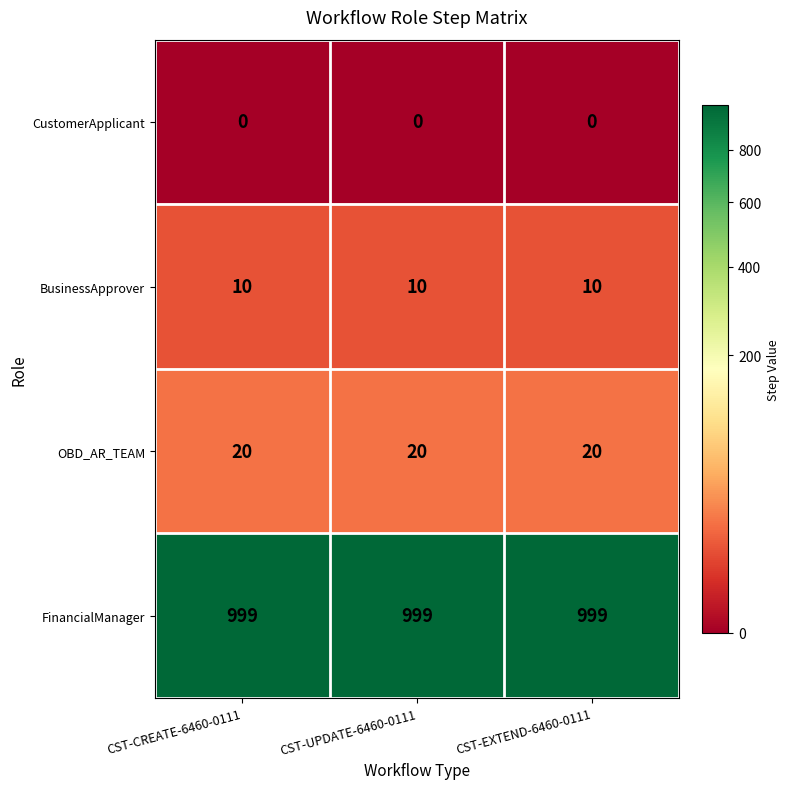

The value of FinancialManager at CST-CREATE-6460-0111 is 999. True or false?

True